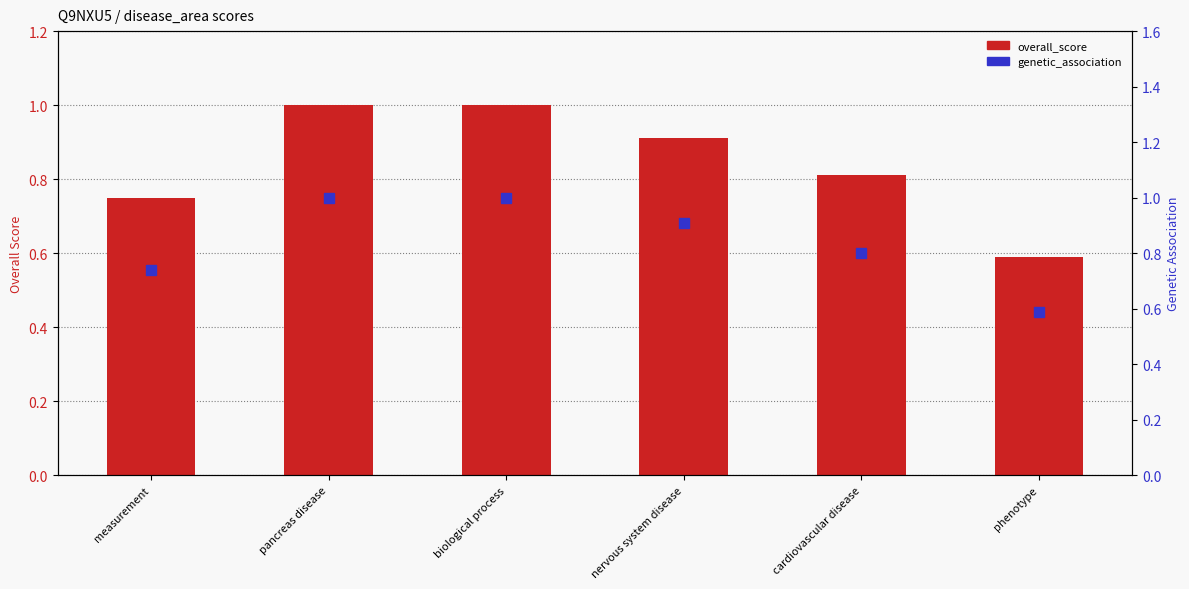

Reading left to right, extract all data points from this chart.

overall_score: 0.8	1.0	1.0	0.9	0.8	0.6
genetic_association: 0.7	1.0	1.0	0.9	0.8	0.6